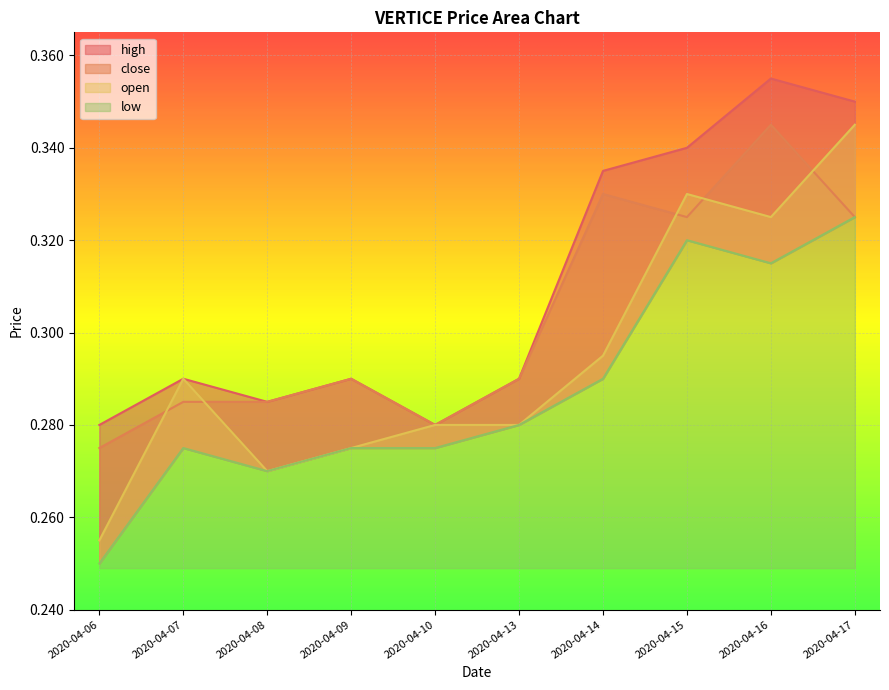

What is the difference between the second highest and second lowest values in the open series?

0.1